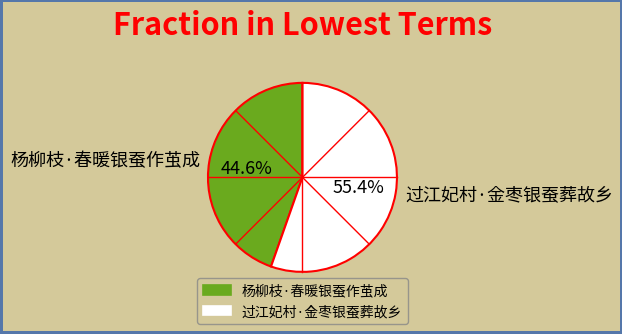

What portion of the pie excludes 过江妃村·金枣银蚕葬故乡?

44.6%